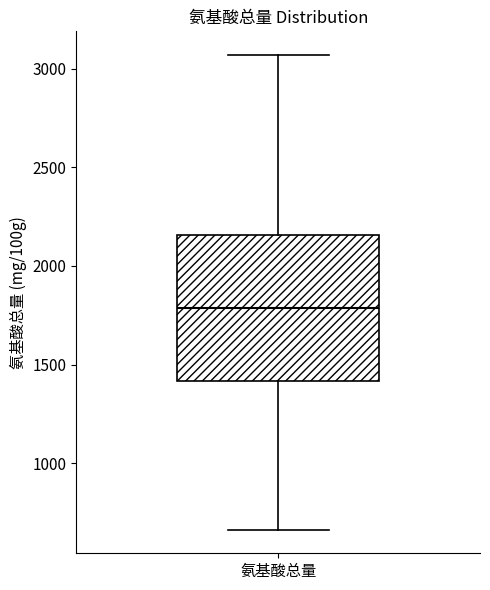

Read this box plot against the y-axis: the position of the median line, the range covered by the box, and the ends of both whiskers. The values are not printed on the chart, so give them approximately, as read against the axis.

median 1800, box 1400 to 2150, whiskers 650 to 3050